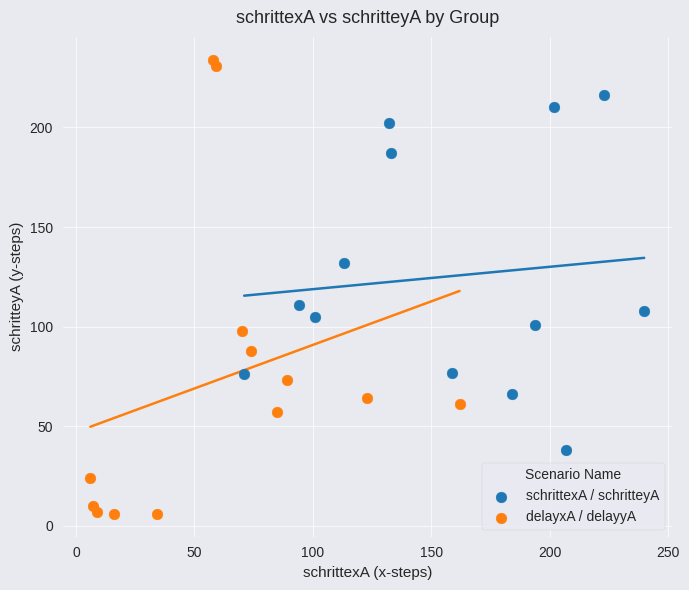

Which series reaches the minimum Y coordinate?

delayxA / delayyA